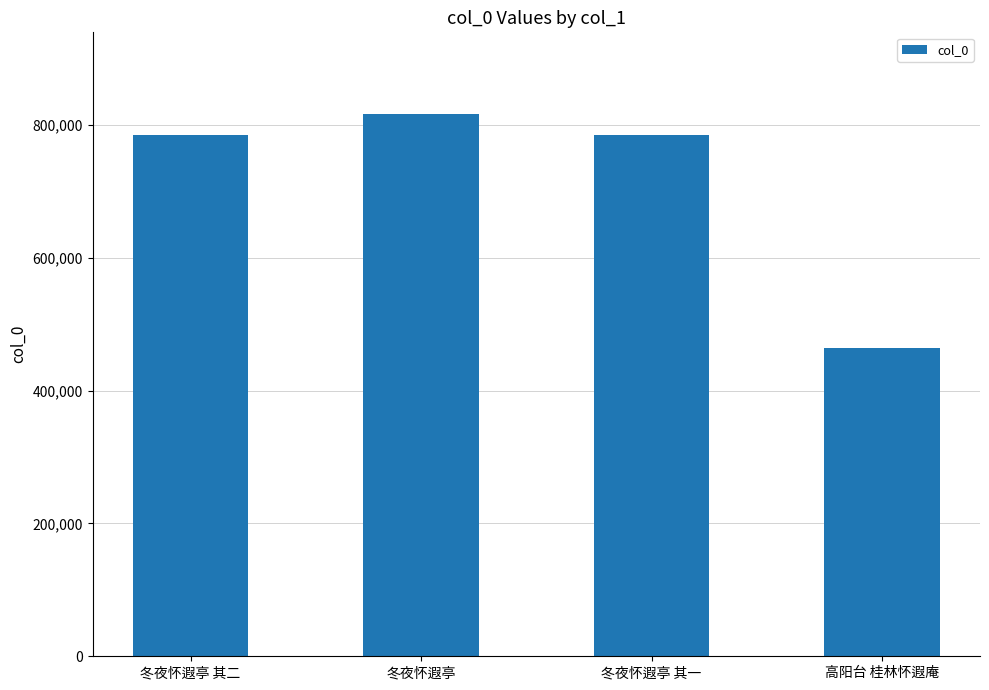

What is the average value?

712940